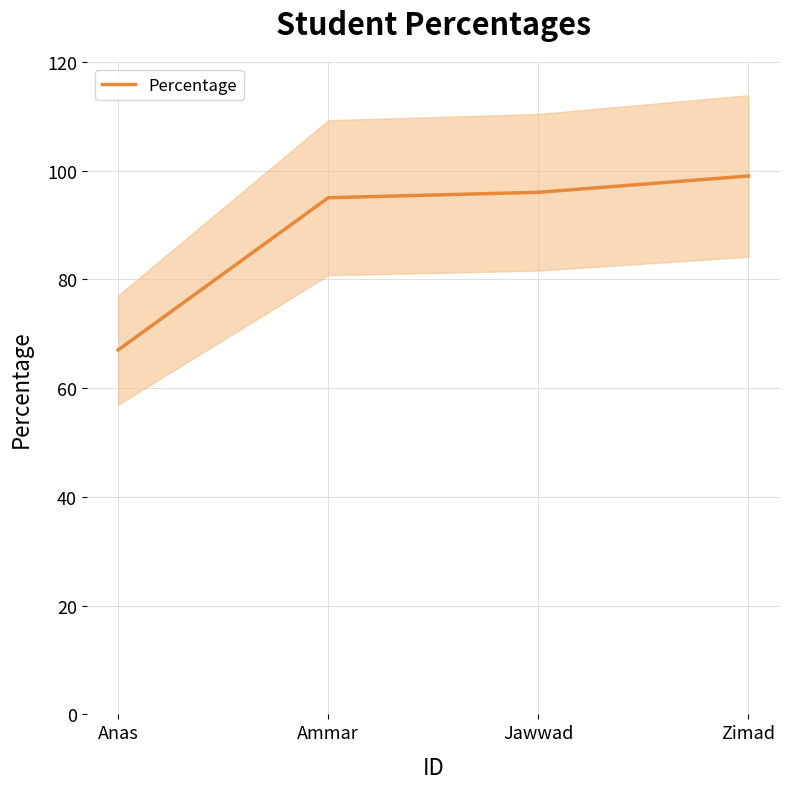

Reading left to right, what are all the values shown in this chart?

Anas=67	Ammar=95	Jawwad=96	Zimad=99